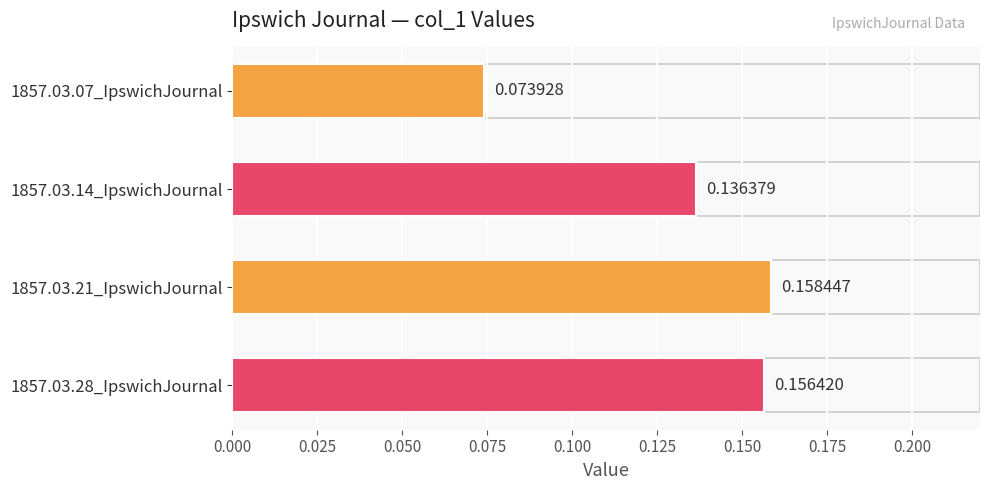

What is the change in value from 1857.03.07_IpswichJournal to 1857.03.14_IpswichJournal?

+0.1